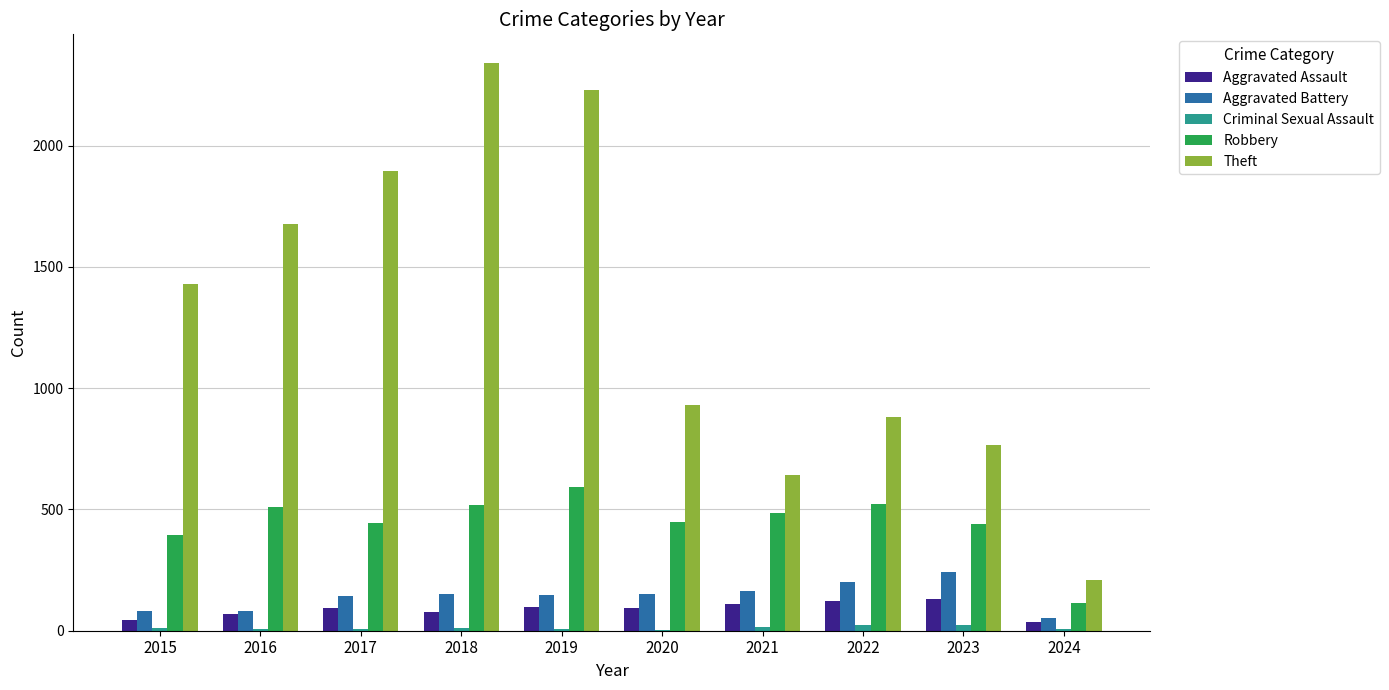

The value of Aggravated Assault at 2018 is 77. True or false?

True